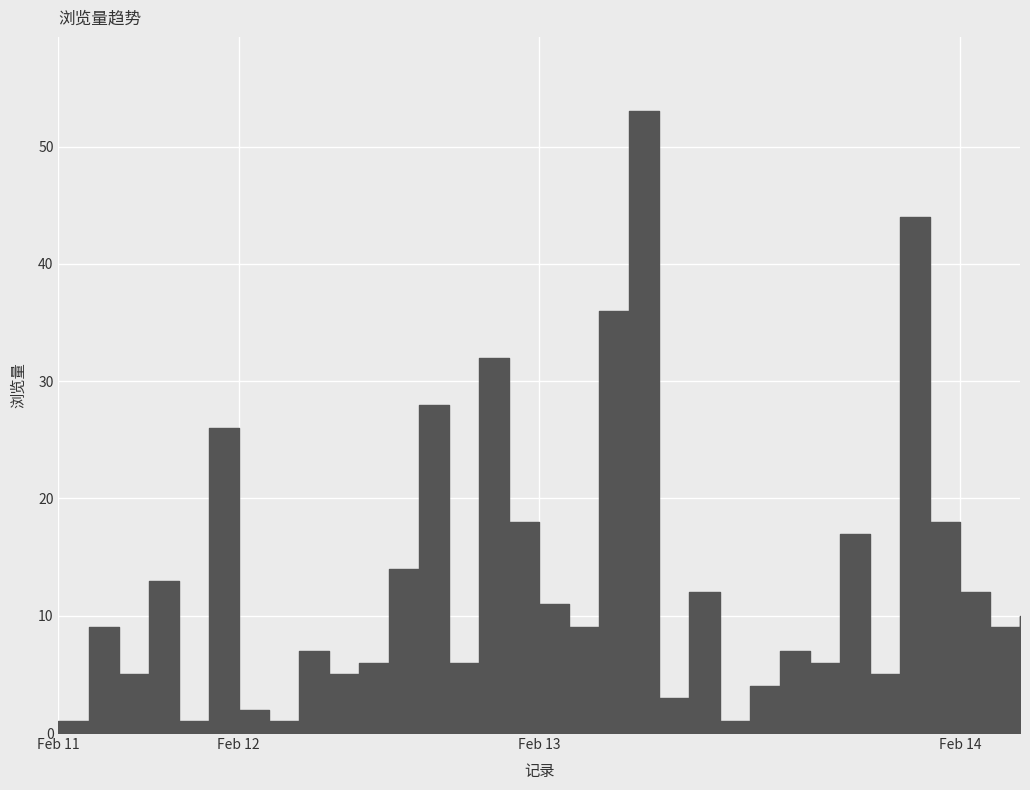

Which category has the lowest value across all series?

Feb 11